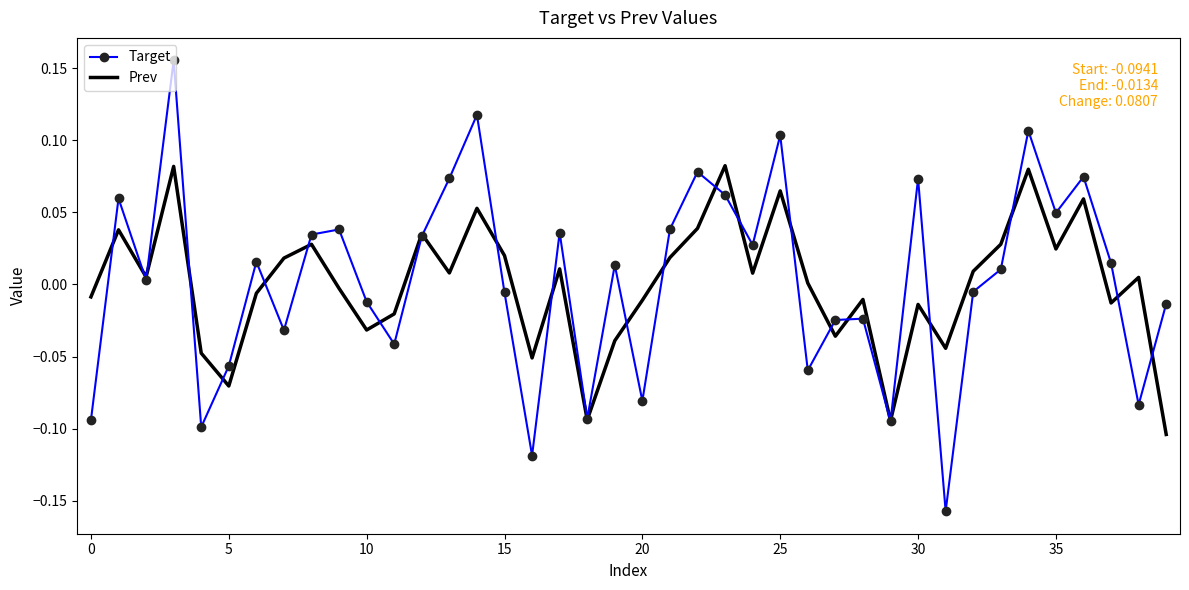

List the series in order of their peak value, highest first.

Target, Prev